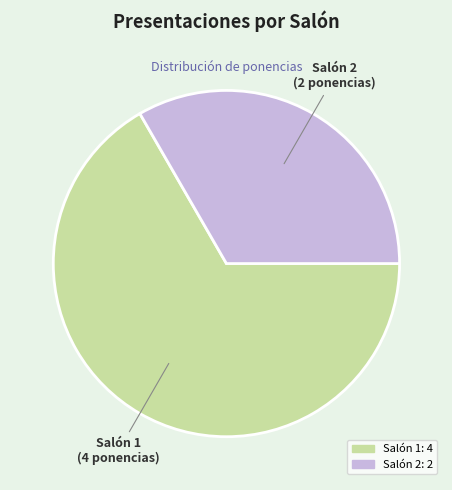

Is there any slice that represents more than half of the pie?

Yes